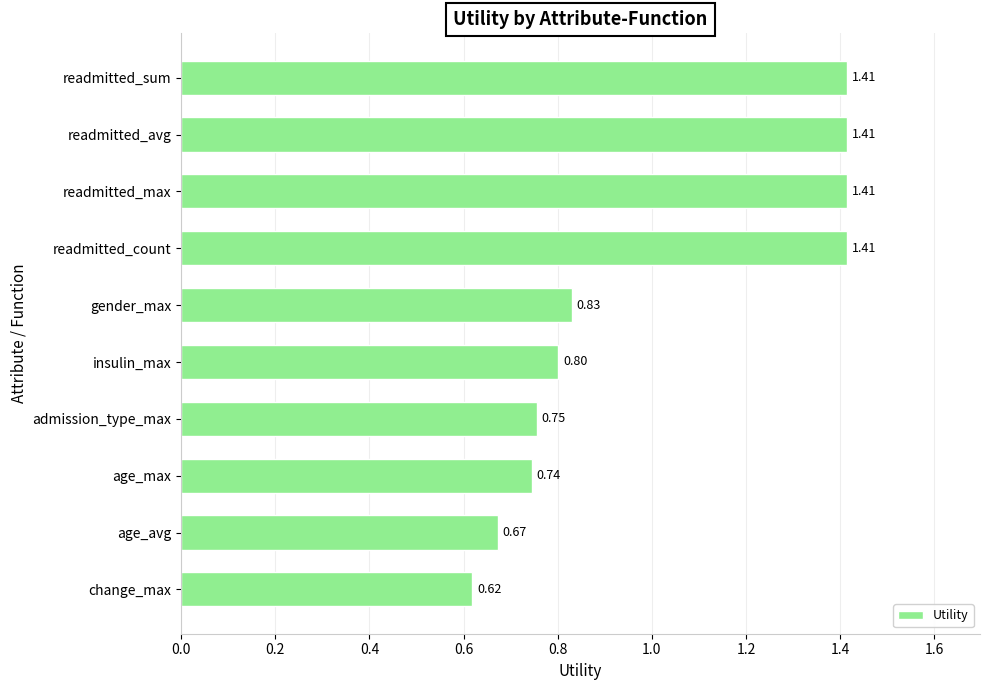

Which label corresponds to the smallest value in the chart?

change_max